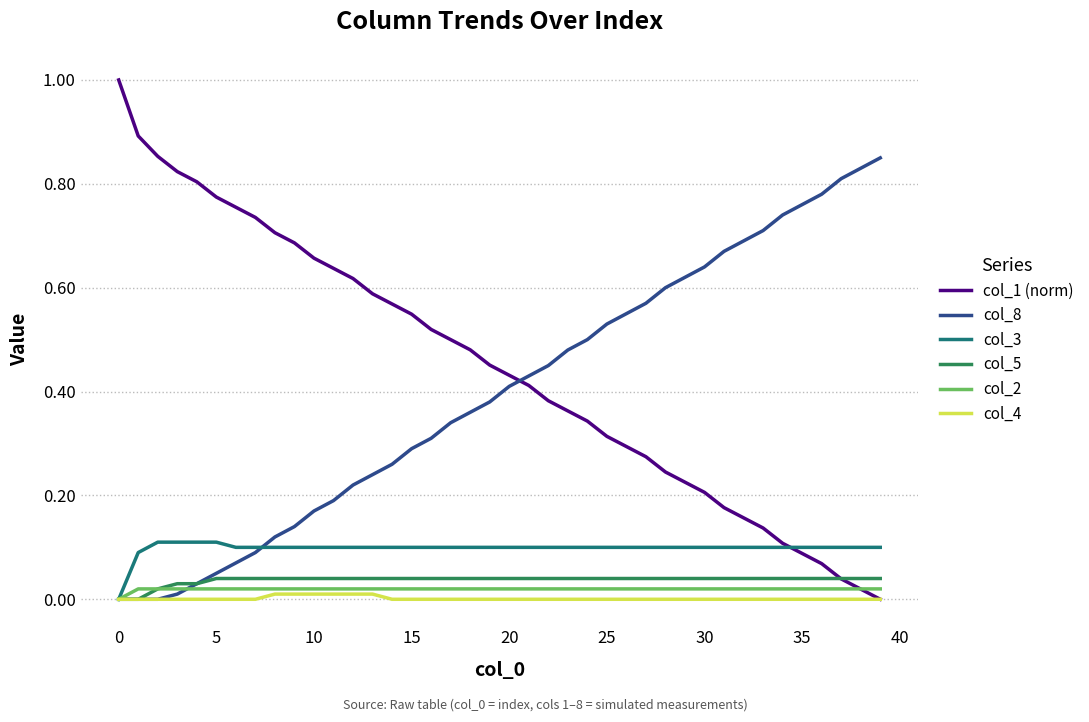

Which series has the widest spread of values?

col_1 (norm)